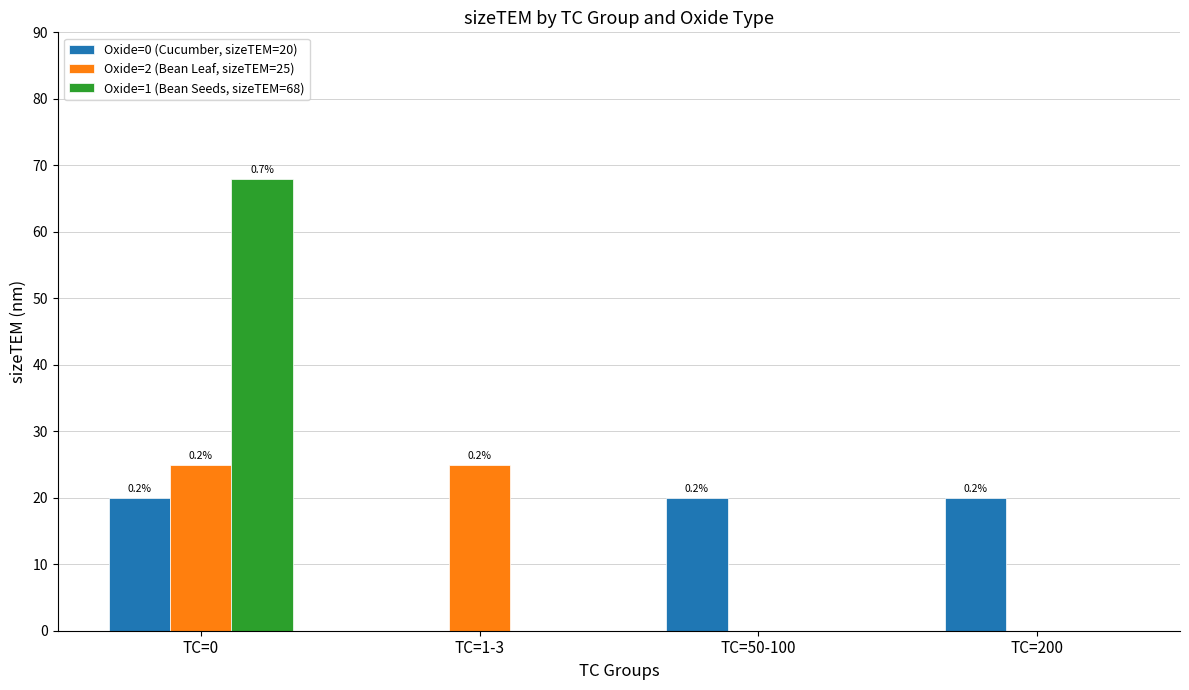

How many groups of bars are there?

4